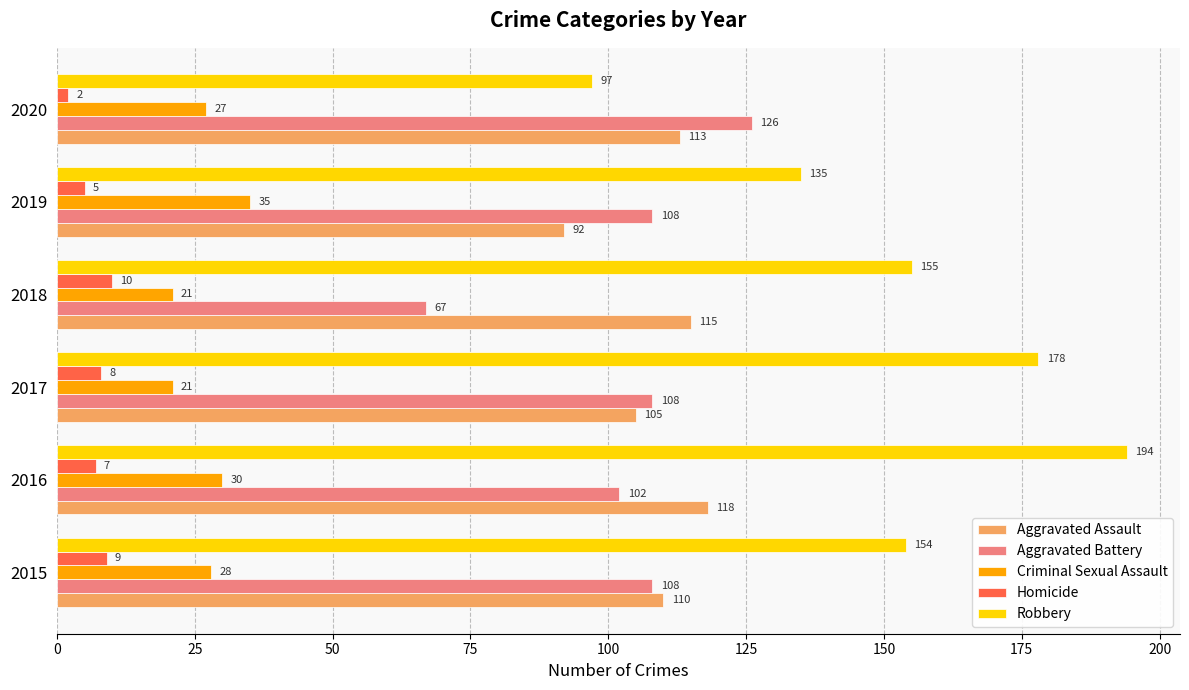

List the series in order of their peak value, lowest first.

Homicide, Criminal Sexual Assault, Aggravated Assault, Aggravated Battery, Robbery